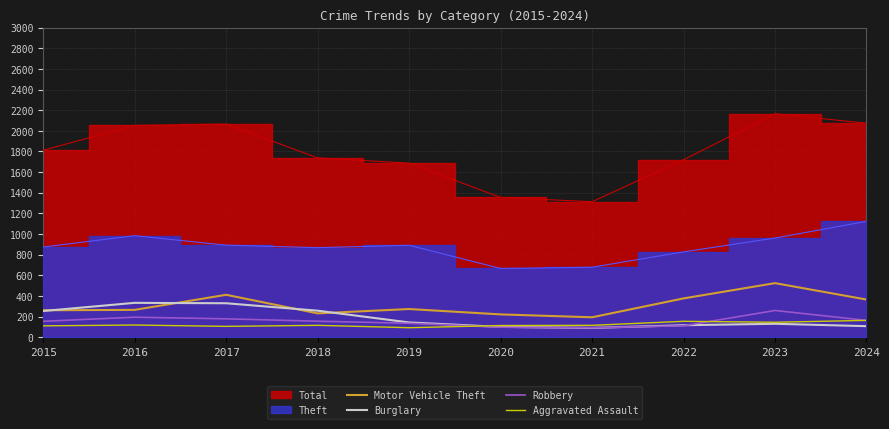

The value of Motor Vehicle Theft at 2024 is 503. True or false?

False